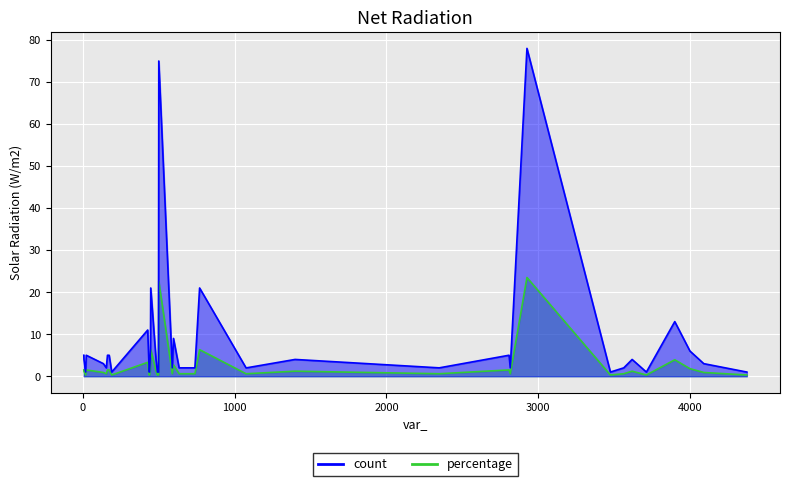

What is the highest value of the count series?

78.0